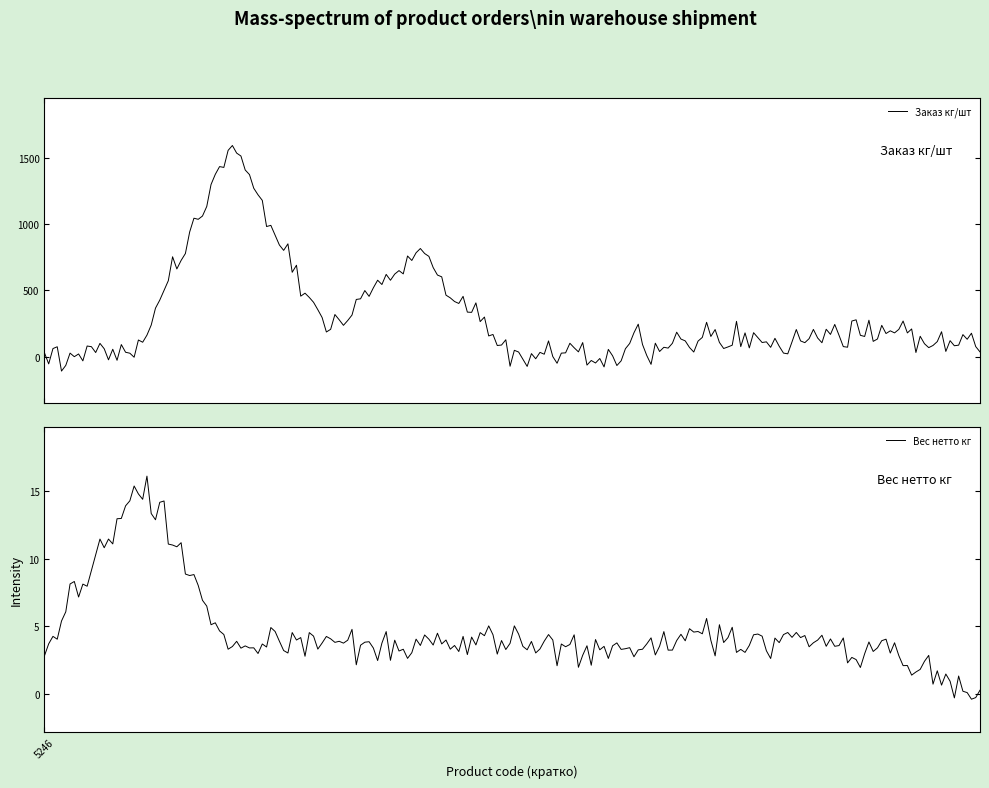

The Заказ кг/шт series shows 59.2 at 6247. True or false?

False